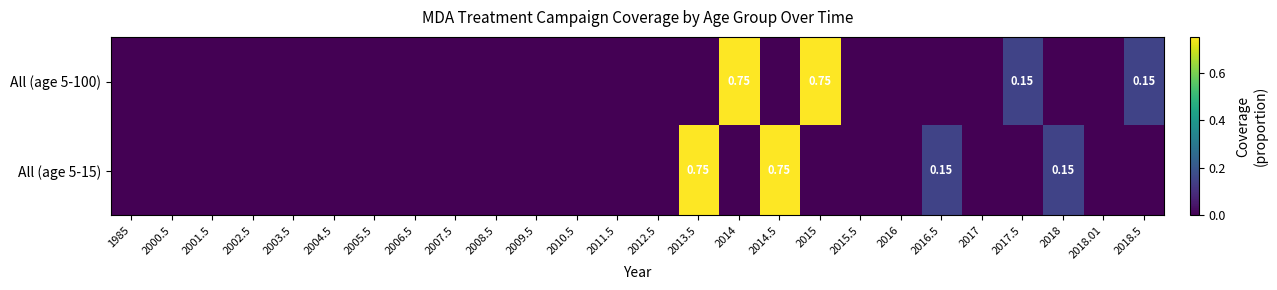

At which category is the sum across all series the highest?

2013.5